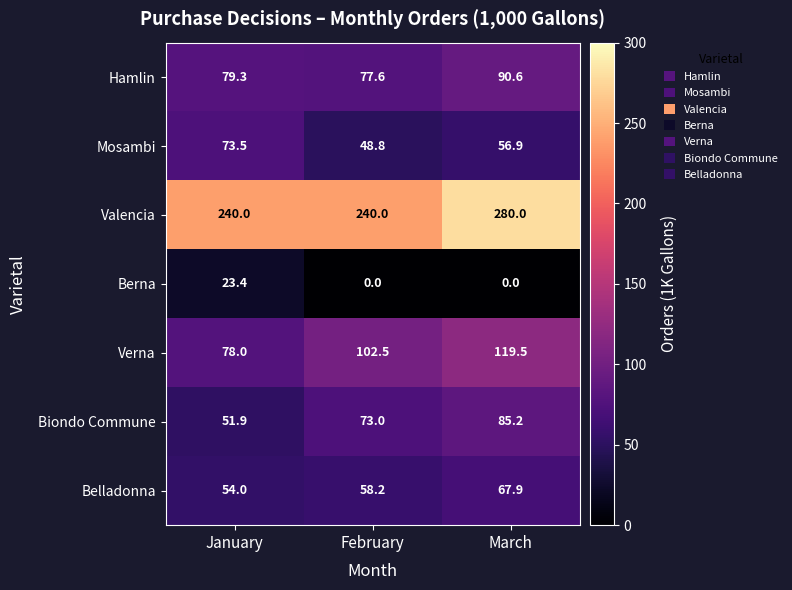

The Berna series shows 38.5 at January. True or false?

False